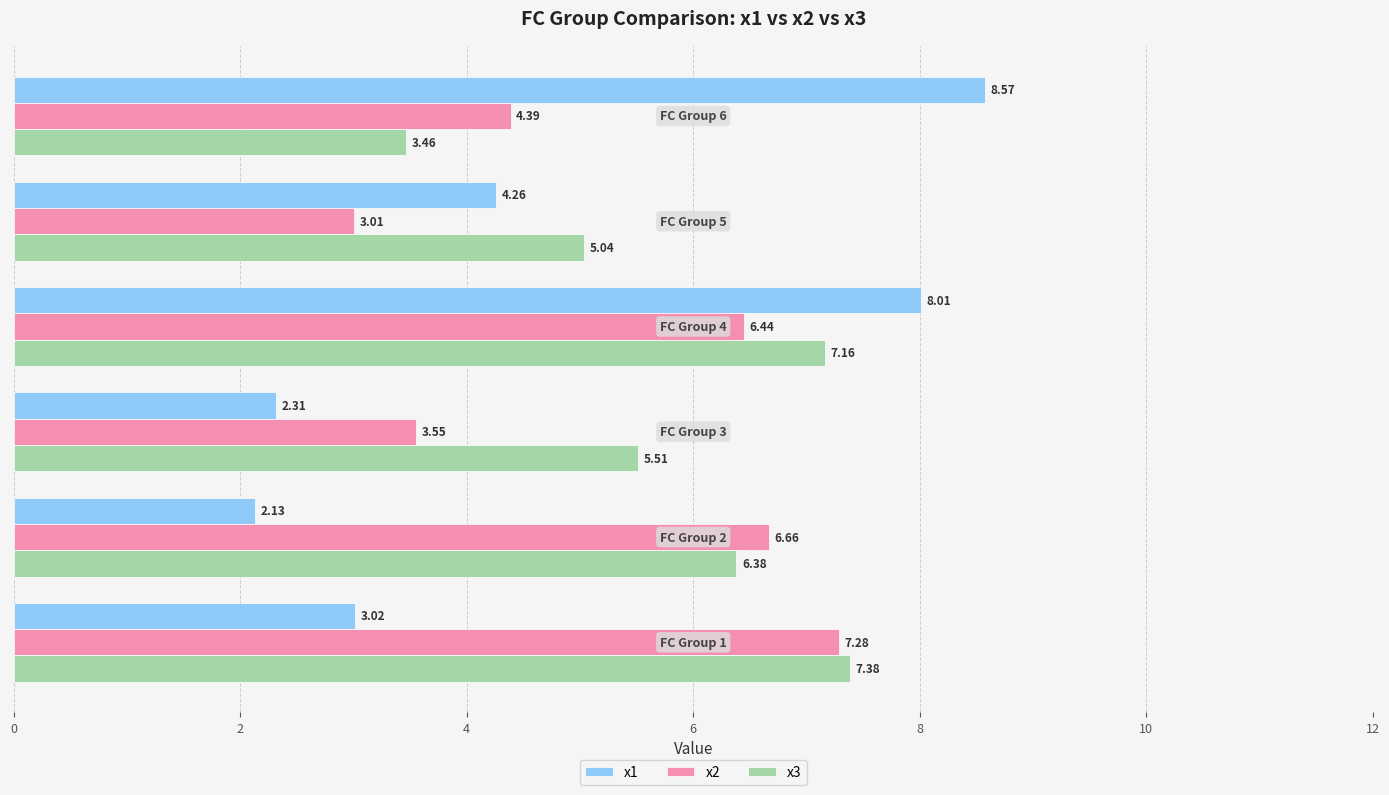

What is the sum of all x1 values?

28.3